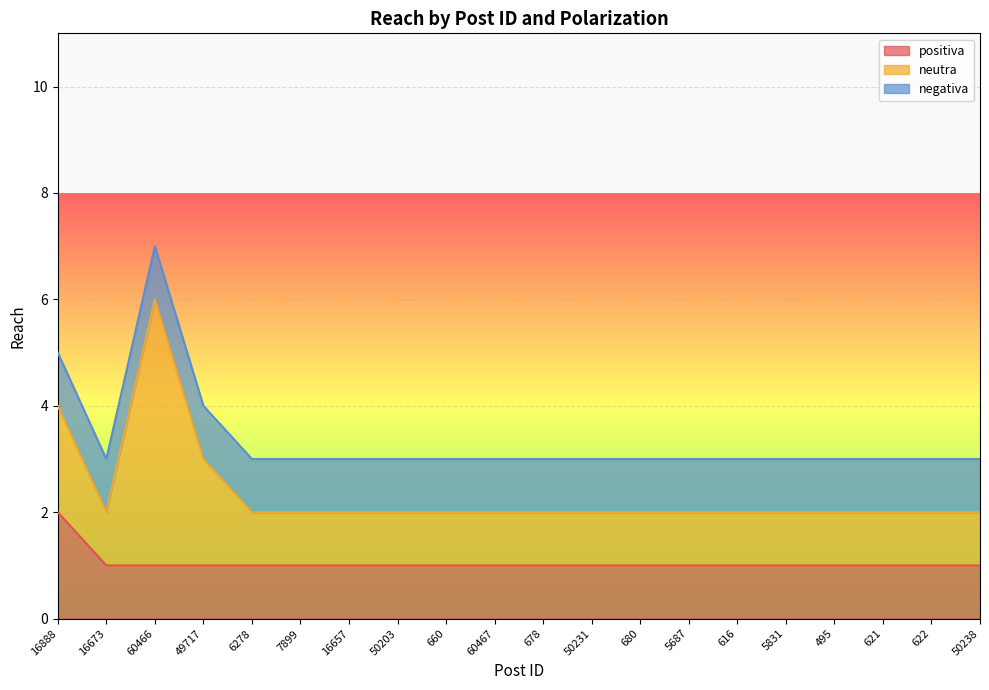

Reading left to right, list all the values displayed in this chart.

positiva: 2	1	1	1	1	1	1	1	1	1	1	1	1	1	1	1	1	1	1	1
neutra: 2	1	5	2	1	1	1	1	1	1	1	1	1	1	1	1	1	1	1	1
negativa: 1	1	1	1	1	1	1	1	1	1	1	1	1	1	1	1	1	1	1	1